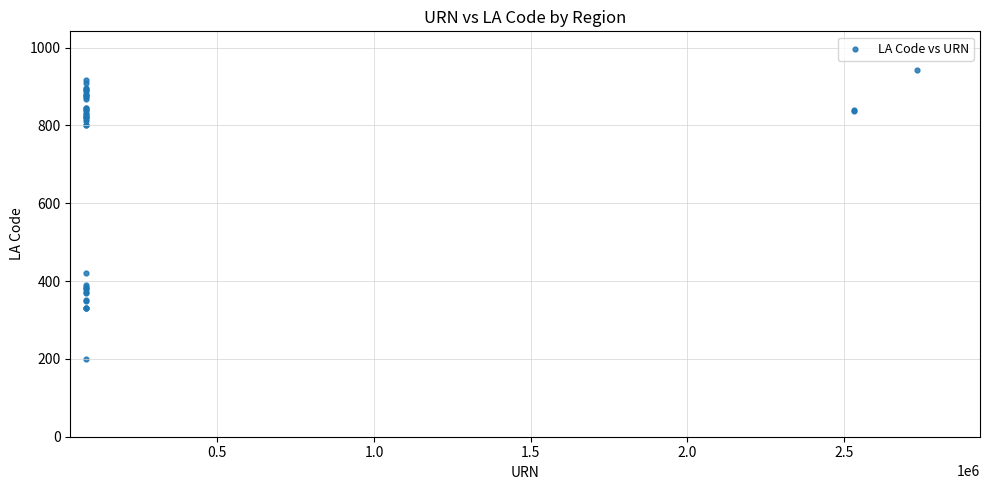

What Y value in the scatter plot is closest to 571?

420